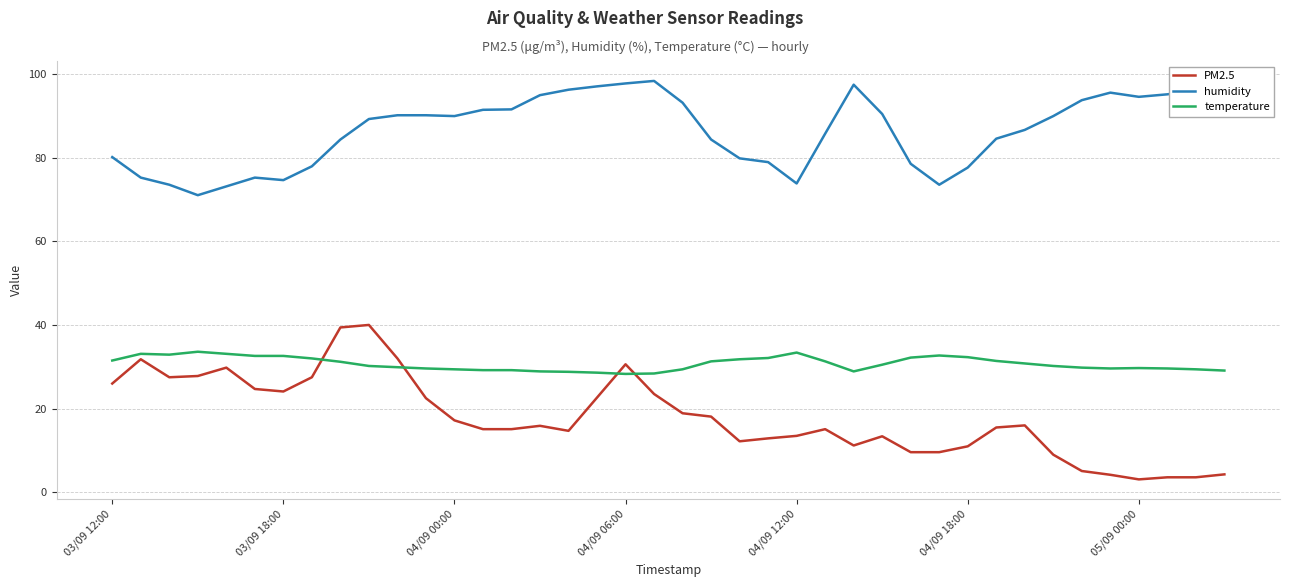

Which series has the widest spread of values?

PM2.5